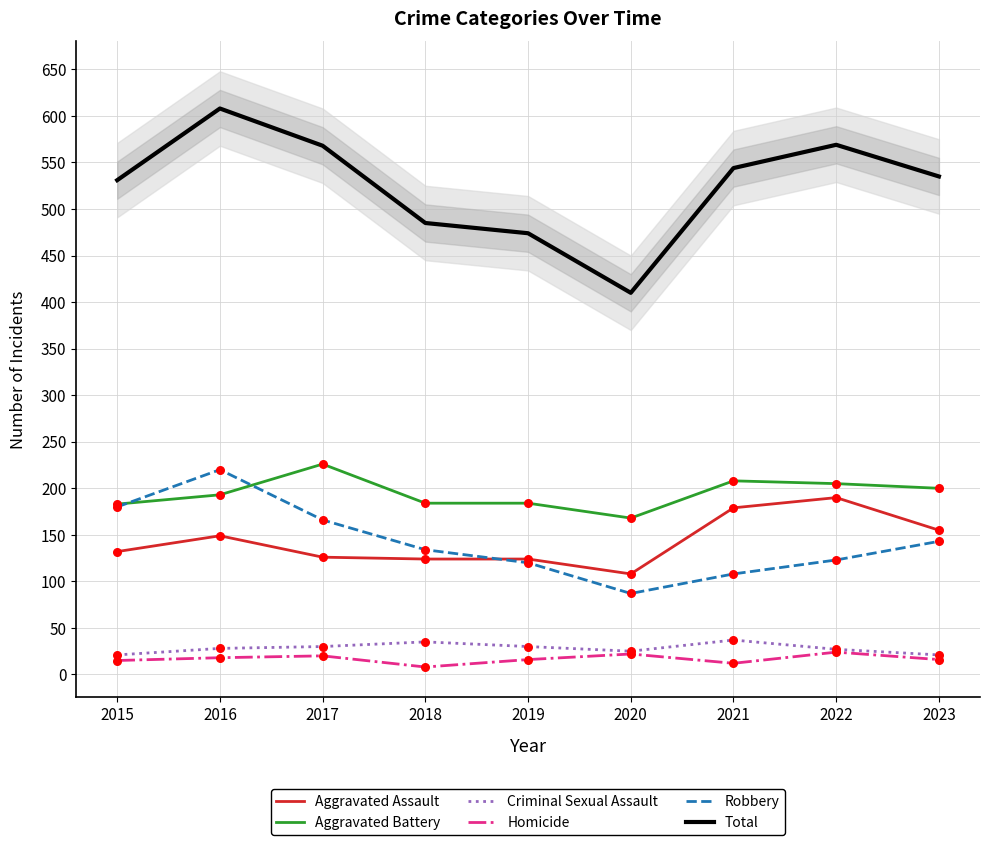

Which series has the widest spread of Y values?

Total